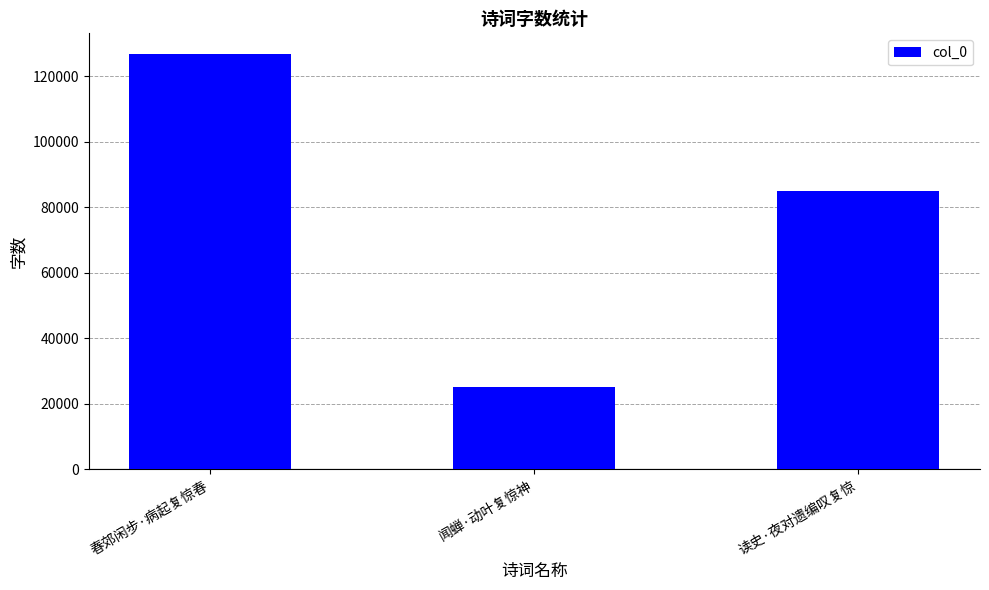

Where is the data nearest to the value 75896?

读史·夜对遗编叹复惊